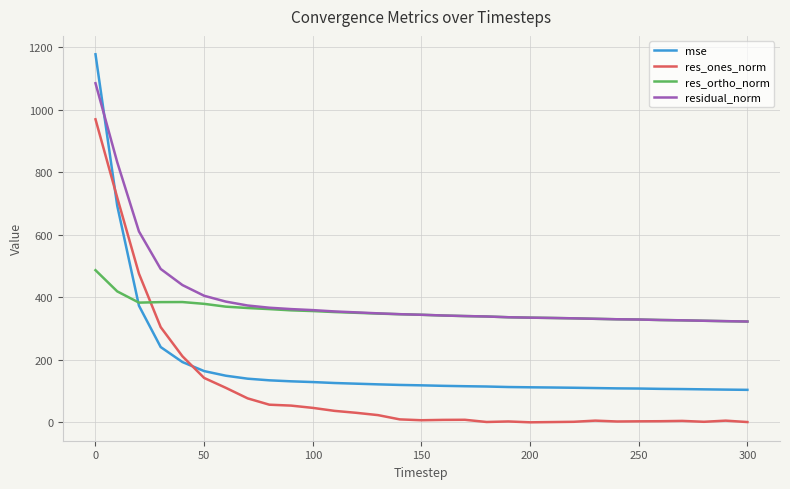

Which series has the largest range (max minus min)?

mse